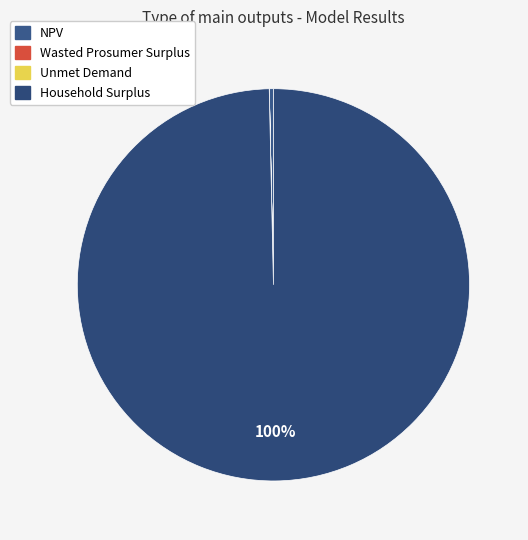

Rank the categories by value from highest to lowest.

Household Surplus, NPV, Wasted Prosumer Surplus, Unmet Demand